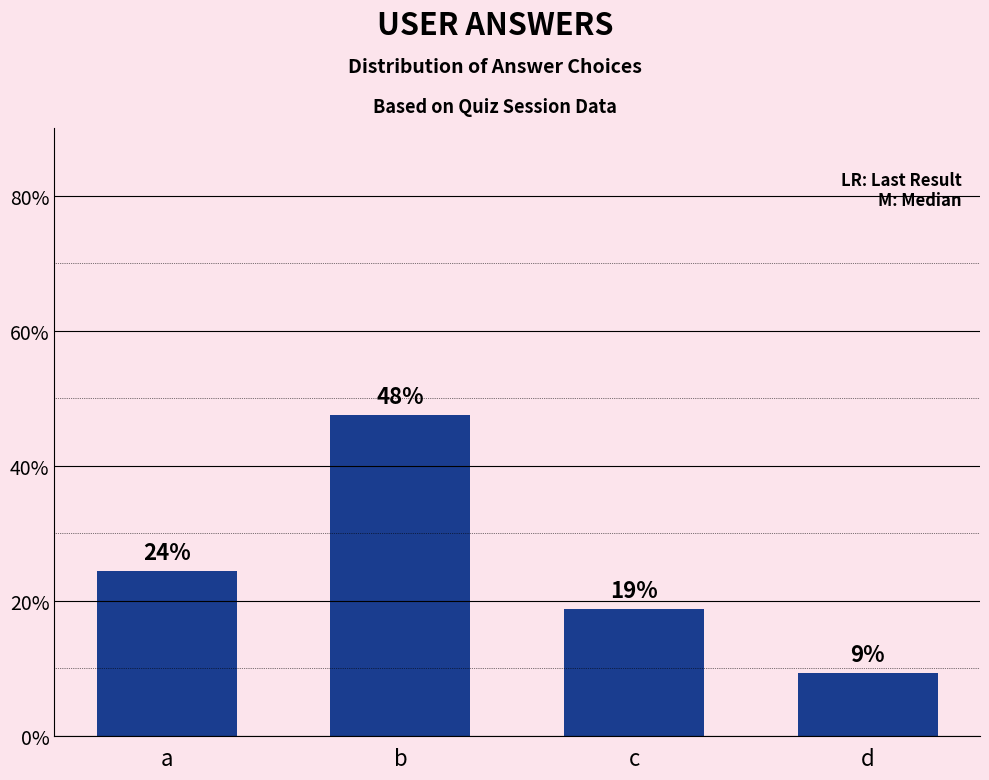

How many bars are there in total?

4